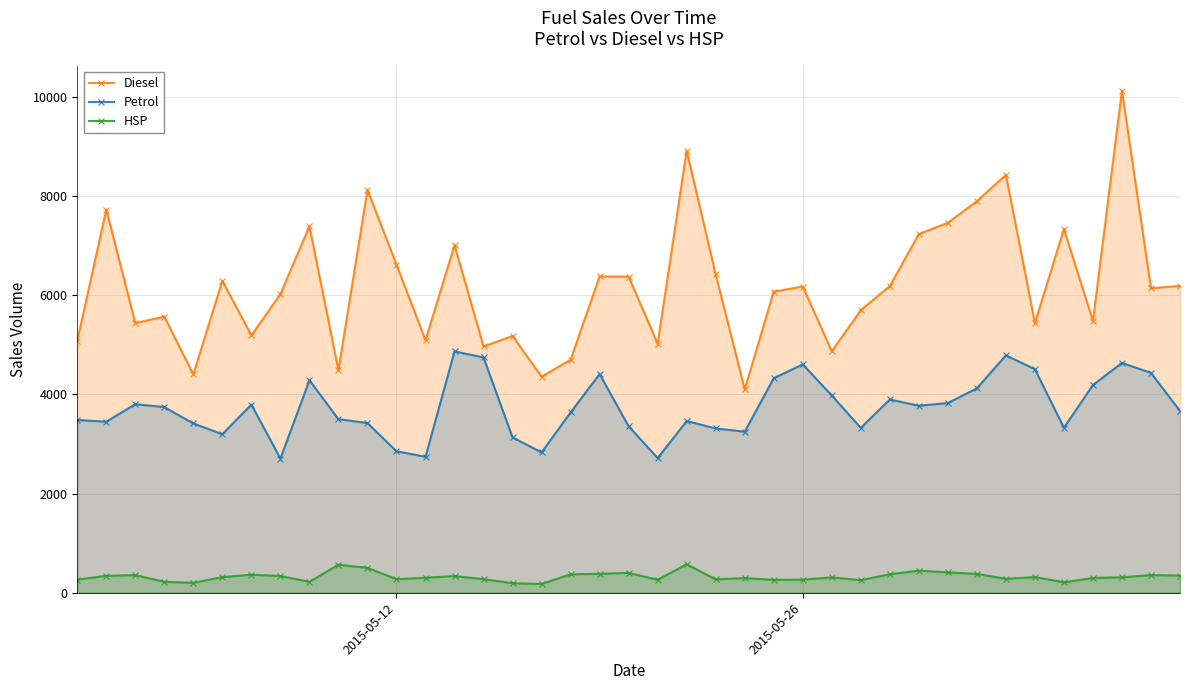

Which series has the largest total across all categories?

Diesel